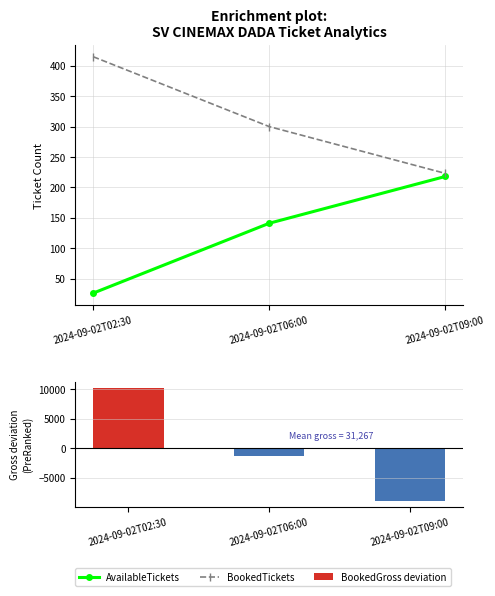

What is the smallest value displayed?

-8966.7